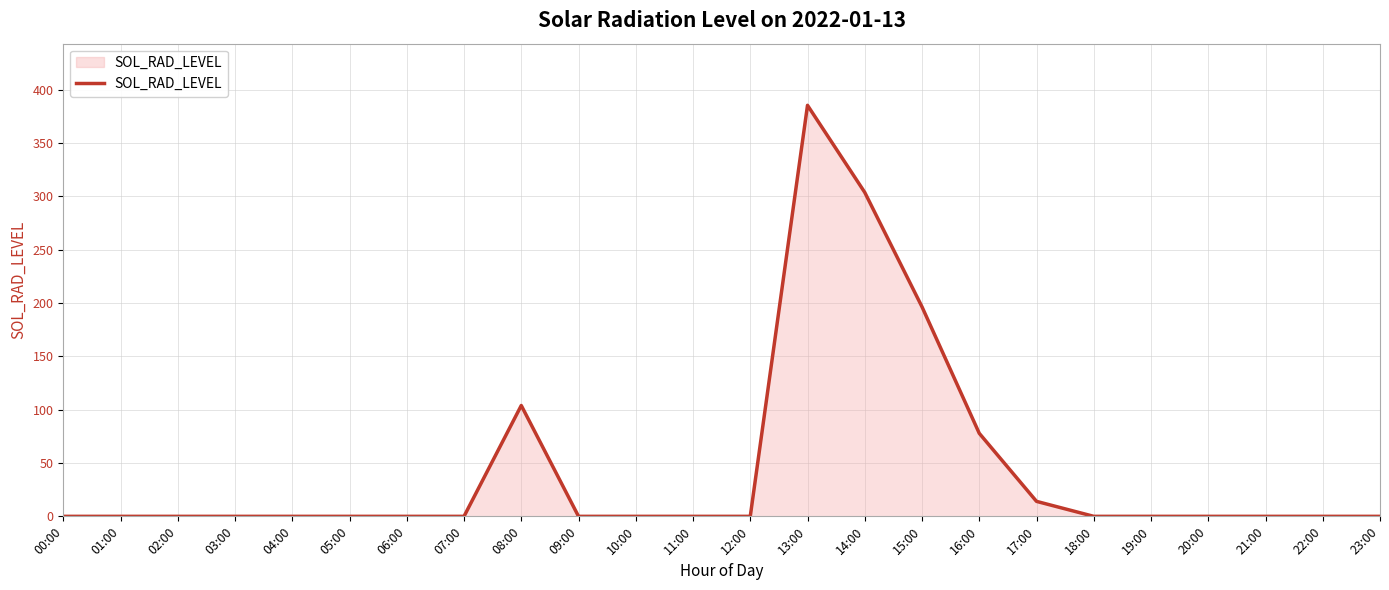

The chart shows a value of 0.0 at 06:00. True or false?

True